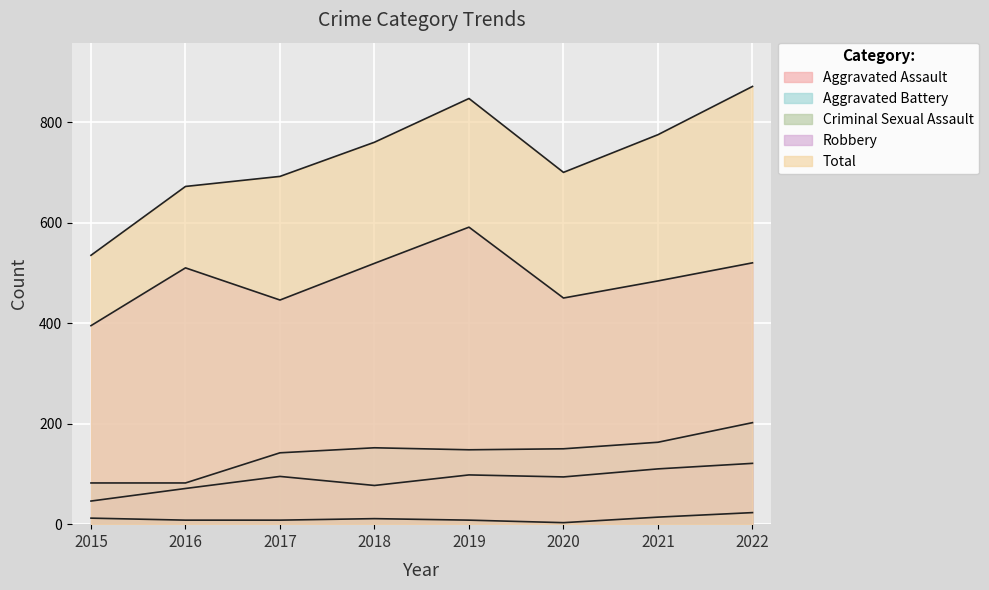

Is it true that Total equals 1179 at 2017?

False